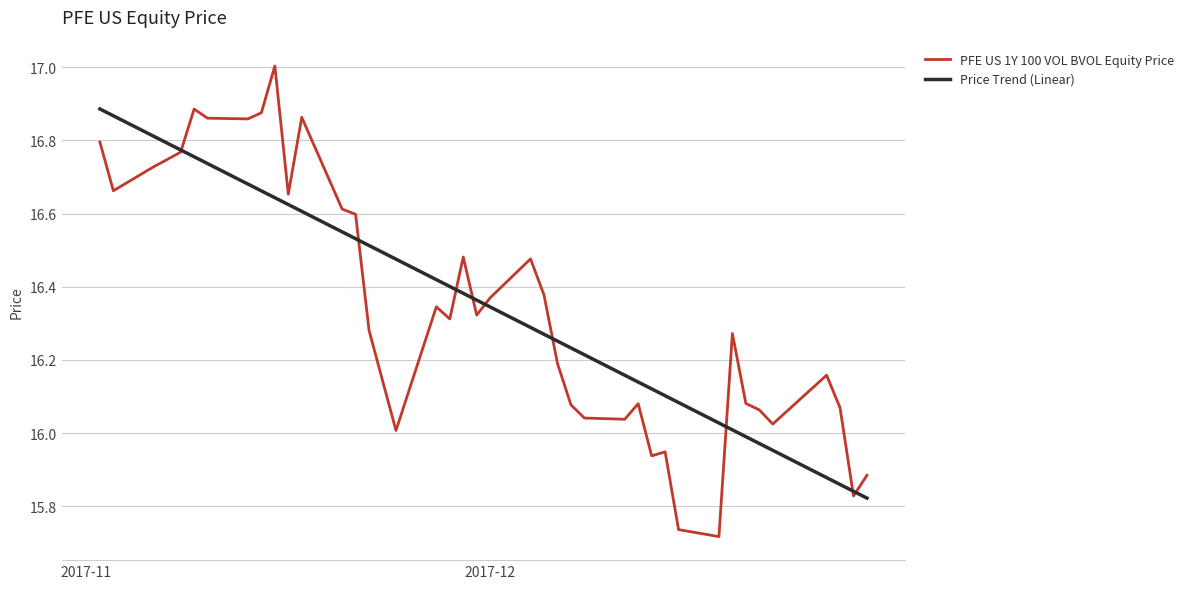

List the series in order of their peak value, highest first.

PFE US 1Y 100 VOL BVOL Equity Price, Price Trend (Linear)